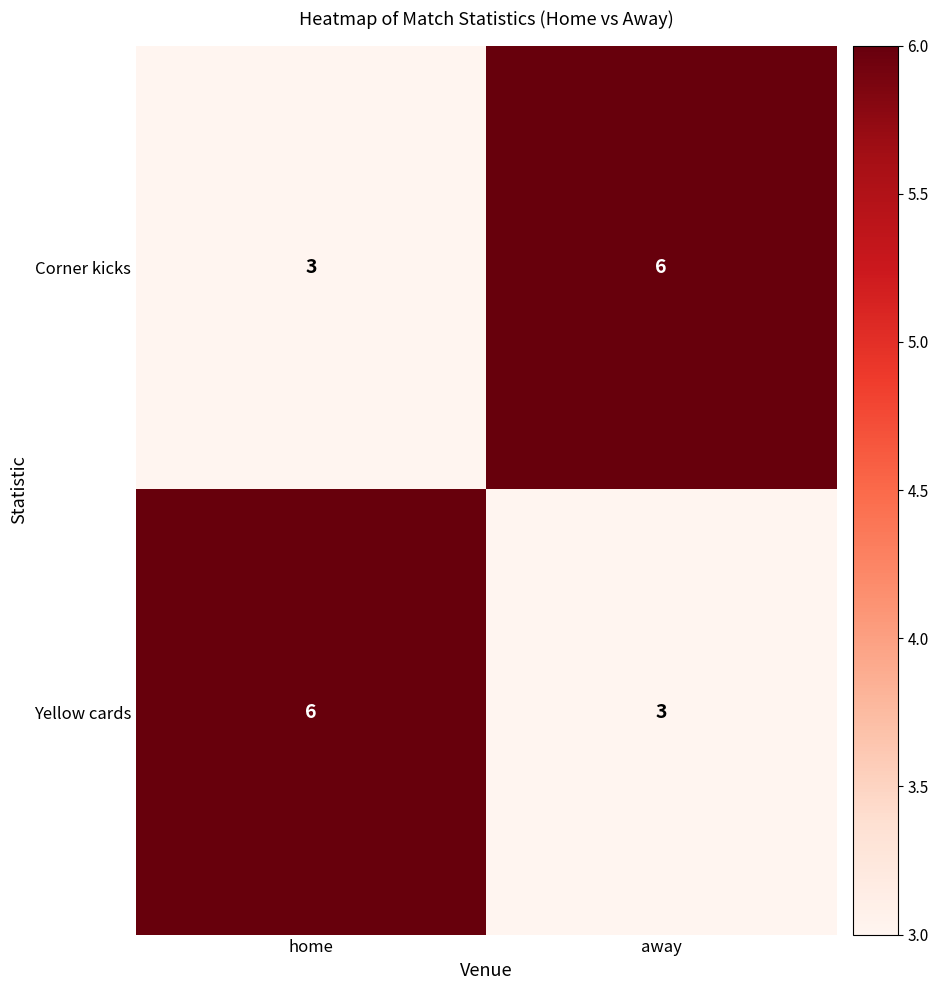

The value of Yellow cards at away is 5. True or false?

False